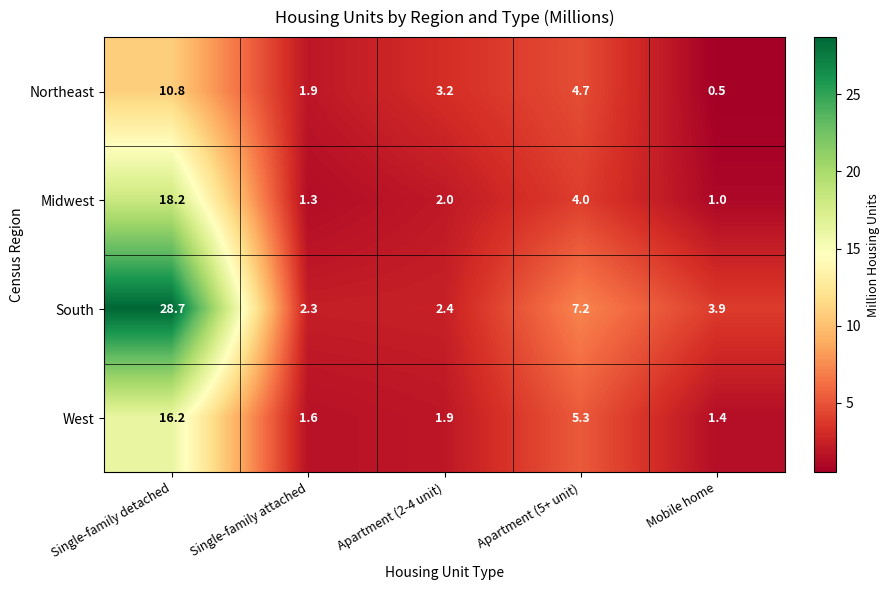

The West series shows 1.0 at Apartment (2-4 unit). True or false?

False